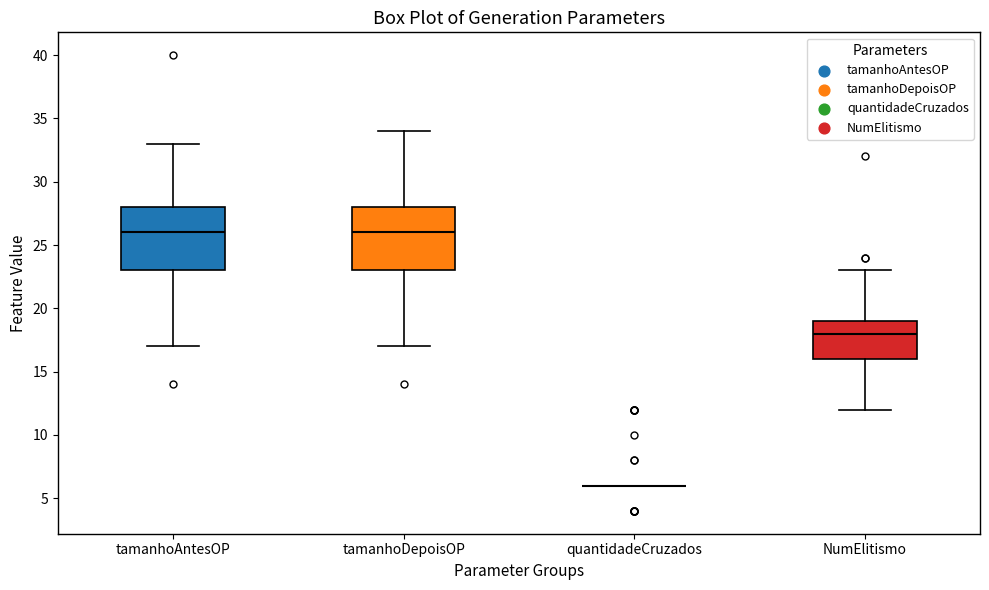

Reading left to right, read every box against the y-axis: the position of its median line, the range the box covers, and the ends of its whiskers. The values are not printed on the chart, so give them approximately, as read against the axis.

tamanhoAntesOP: median 26, box 23 to 28, whiskers 17 to 33
tamanhoDepoisOP: median 26, box 23 to 28, whiskers 17 to 34
quantidadeCruzados: box collapsed to a line at 6, whiskers 6 to 6
NumElitismo: median 18, box 16 to 19, whiskers 12 to 23